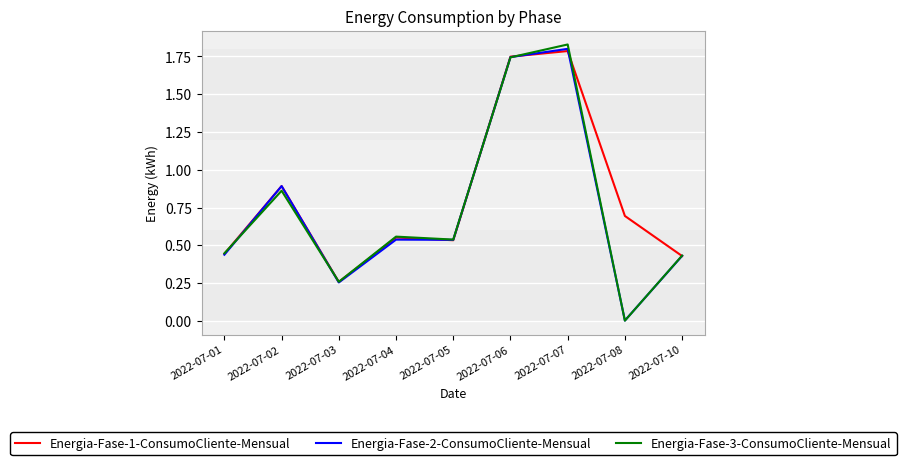

Which category has the lowest value across all series?

2022-07-08